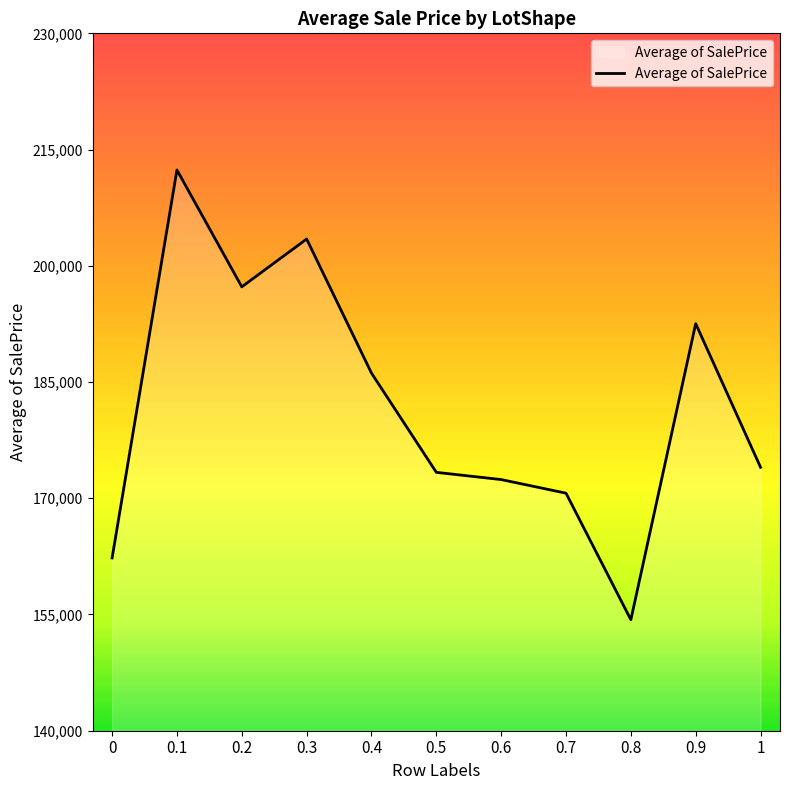

Reading left to right, extract all data points from this chart.

0=162298.1	0.1=212364.6	0.2=197284.4	0.3=203451.6	0.4=186150.5	0.5=173343.4	0.6=172411.7	0.7=170655.7	0.8=154320.3	0.9=192533.5	1=173996.8